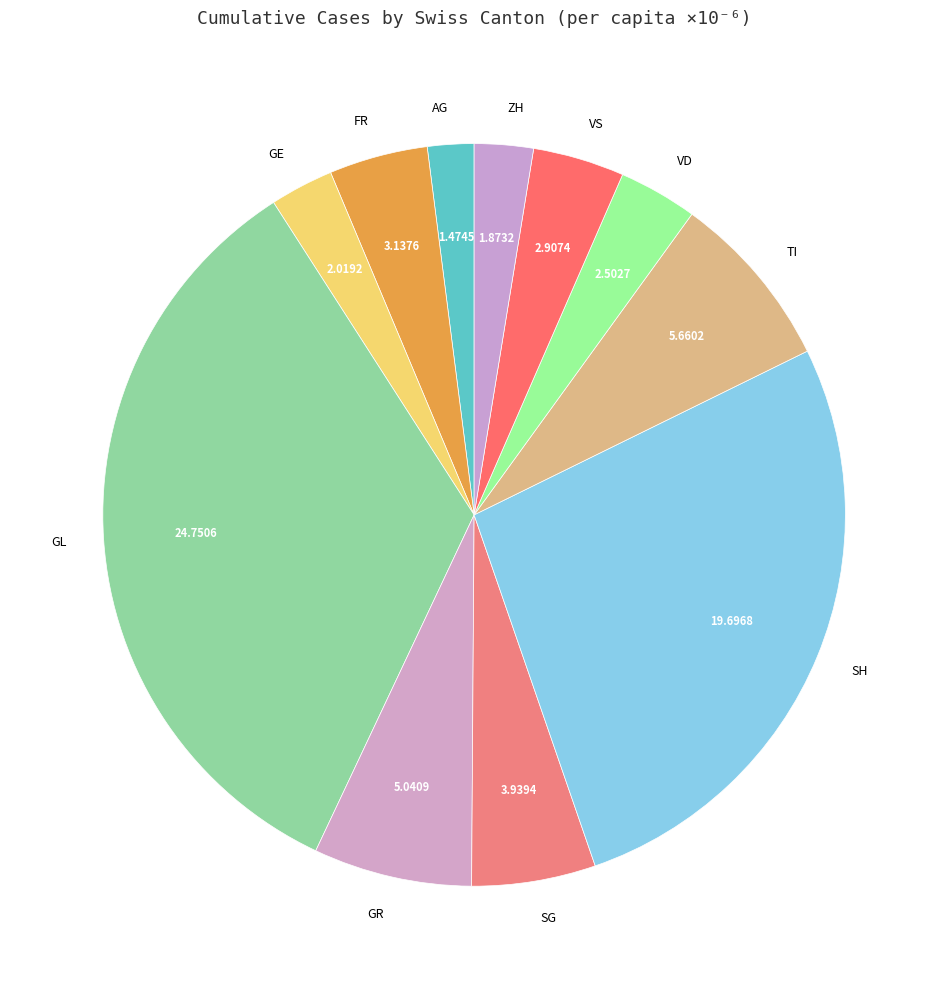

Count the number of slices in the pie.

11